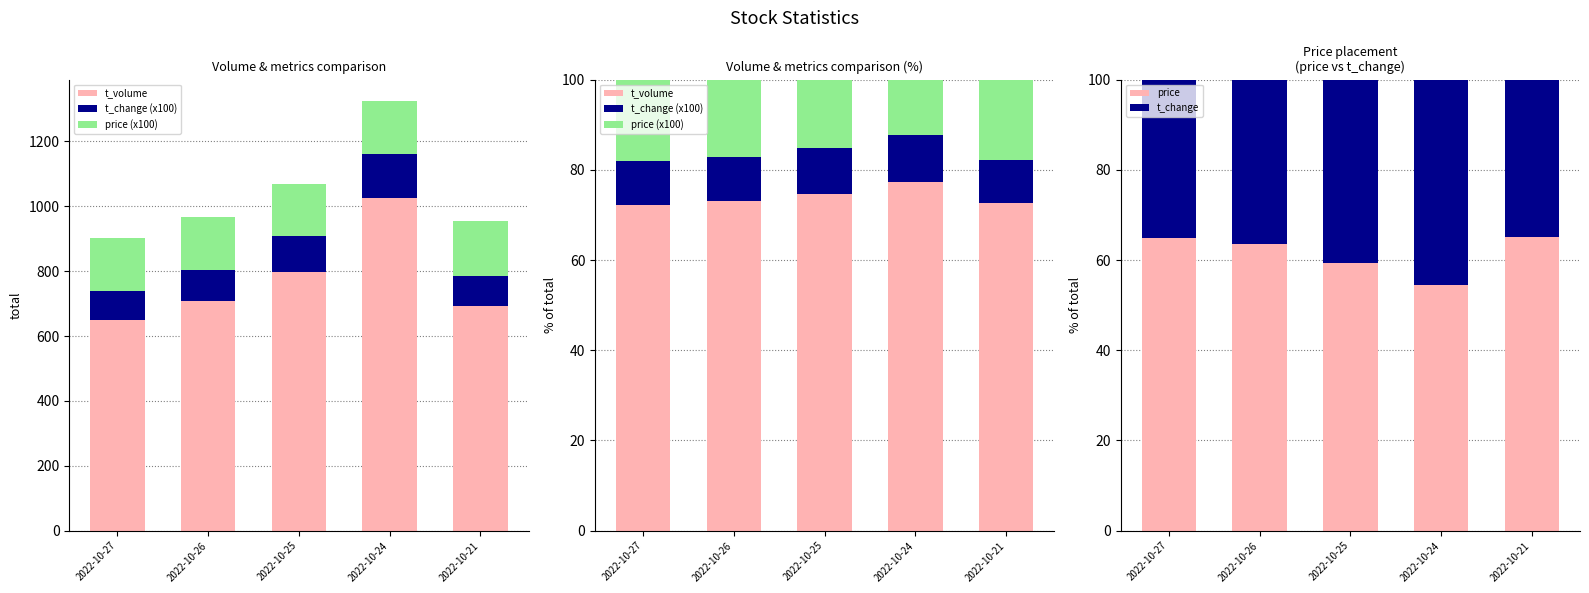

True or false: t_change has a value of 19.9 at 2022-10-26.

False